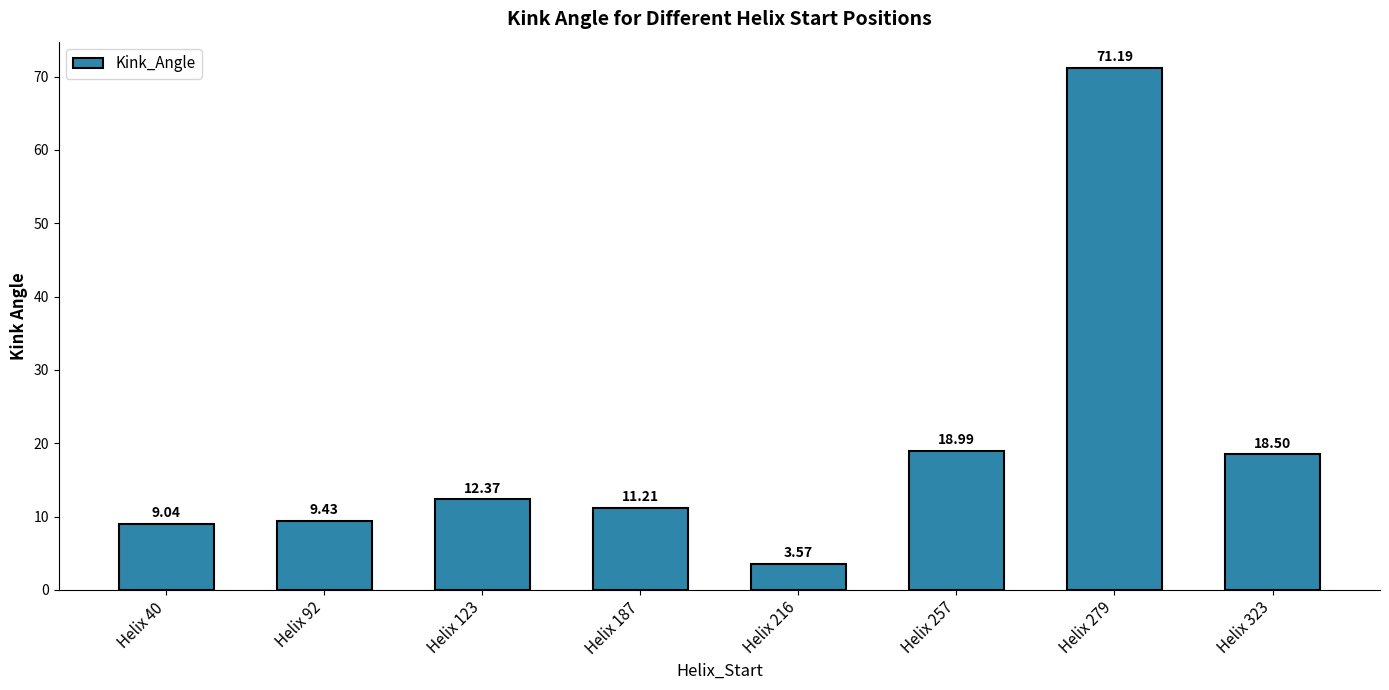

What is the difference between the values at Helix 216 and Helix 123?

8.8